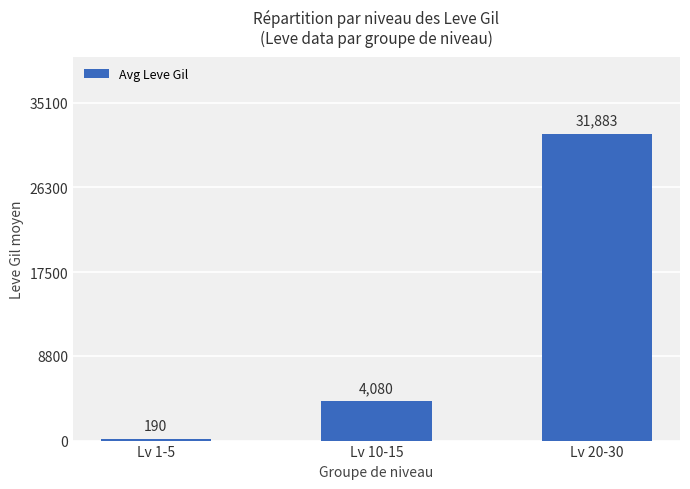

Which label corresponds to the largest value in the chart?

Lv 20-30